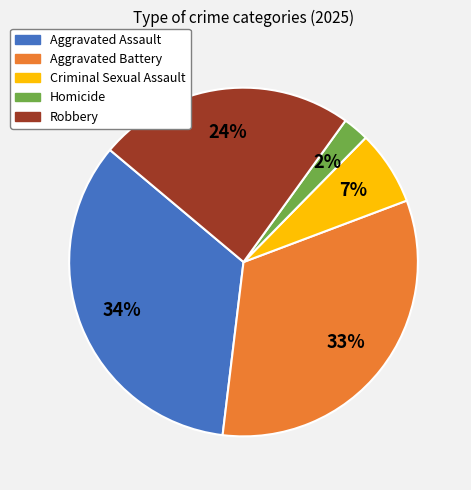

How many segments does this pie chart have?

5